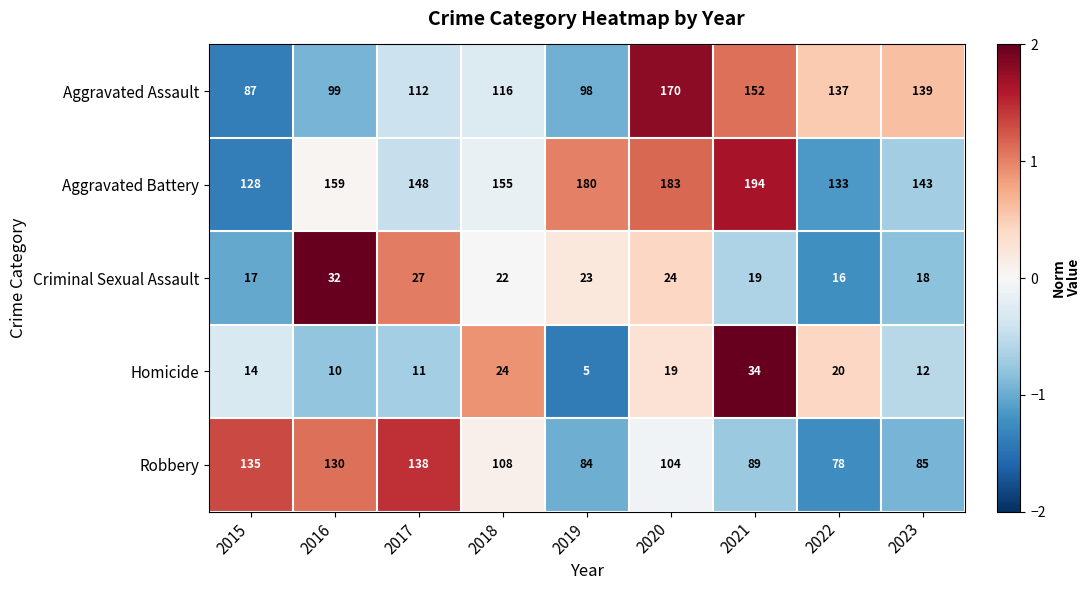

Is it true that Robbery equals 54 at 2022?

False